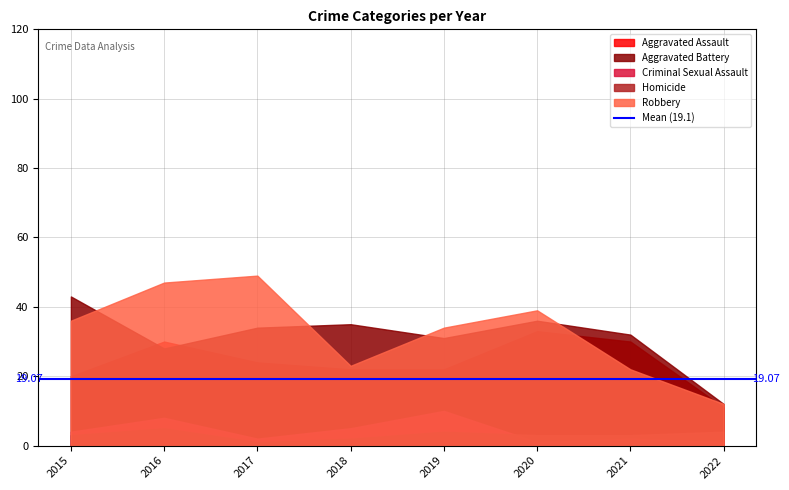

After their last crossing, which series has the higher values: Robbery or Aggravated Assault?

Robbery